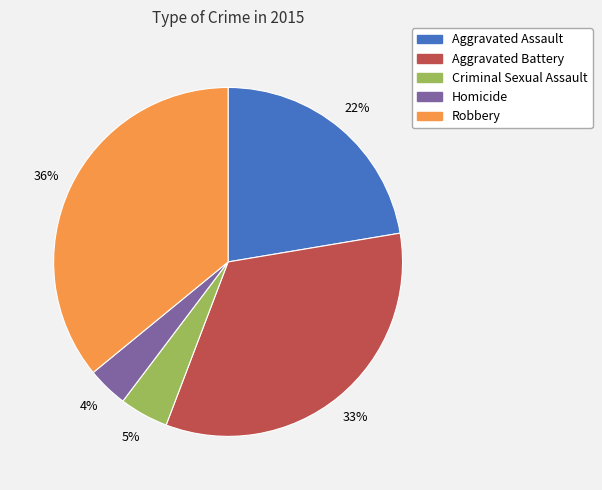

To the nearest percent, what portion does Criminal Sexual Assault represent?

5%